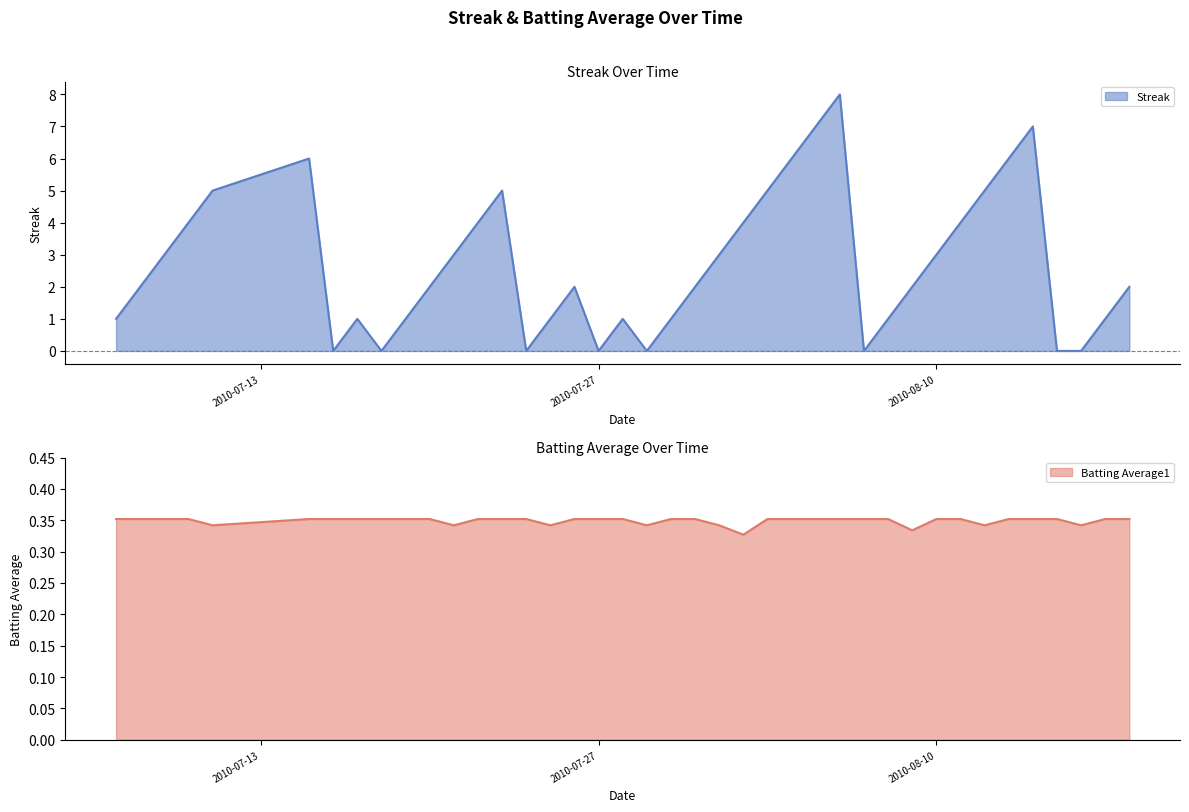

What is the difference between the maximum and second lowest values in the Streak series?

8